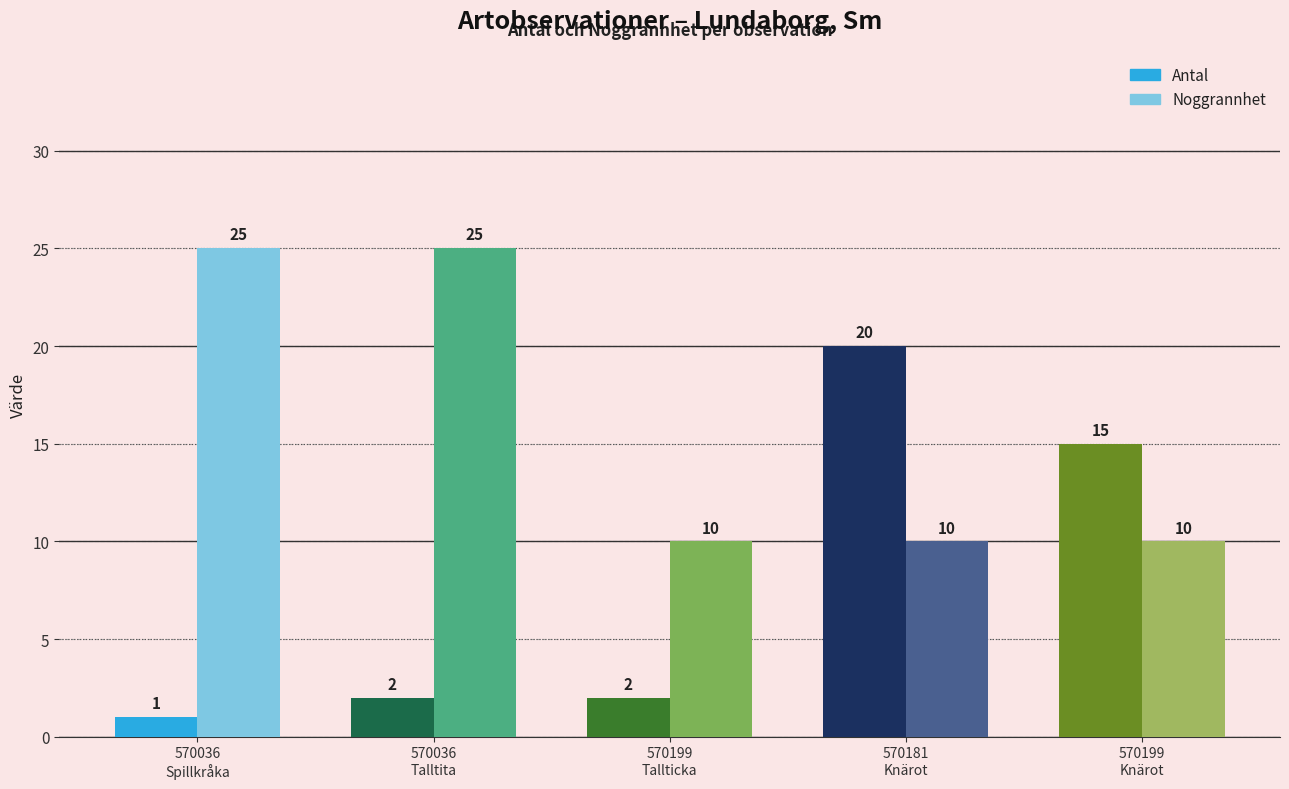

Is it true that Noggrannhet equals 40 at 570036
Talltita?

False